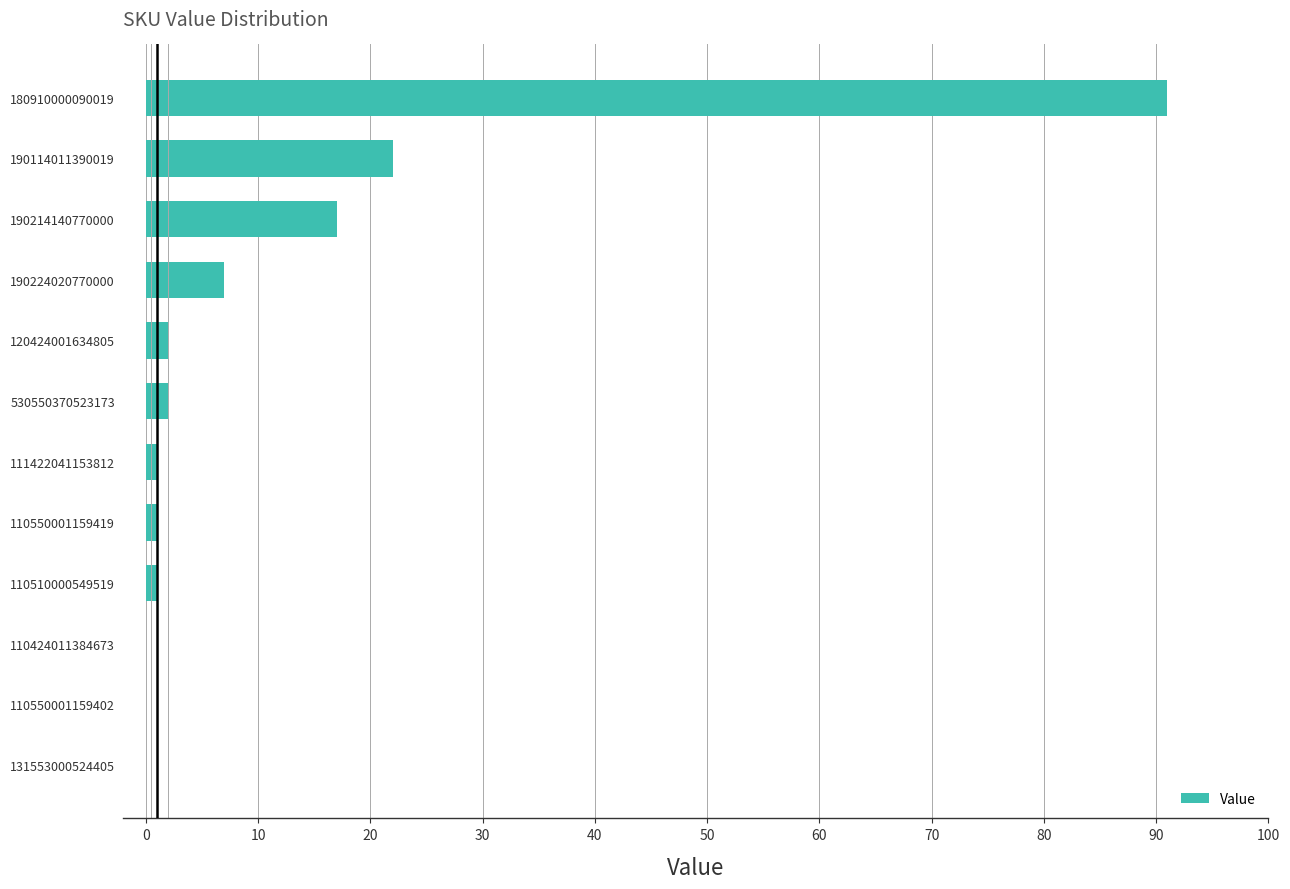

Which has a higher value, 190224020770000 or 110424011384673?

190224020770000